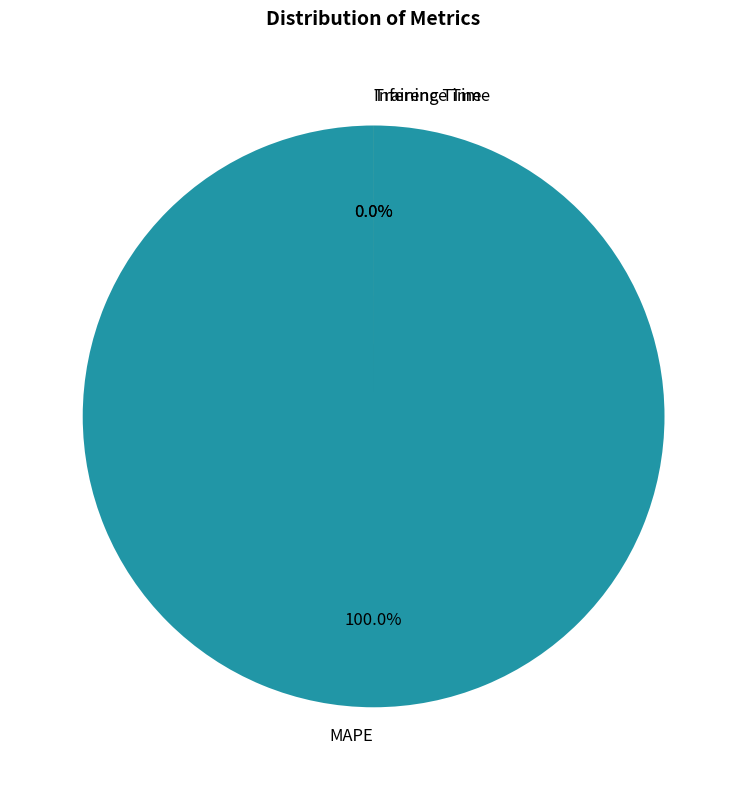

To the nearest percent, what is the difference between the largest and smallest slice percentages?

100%